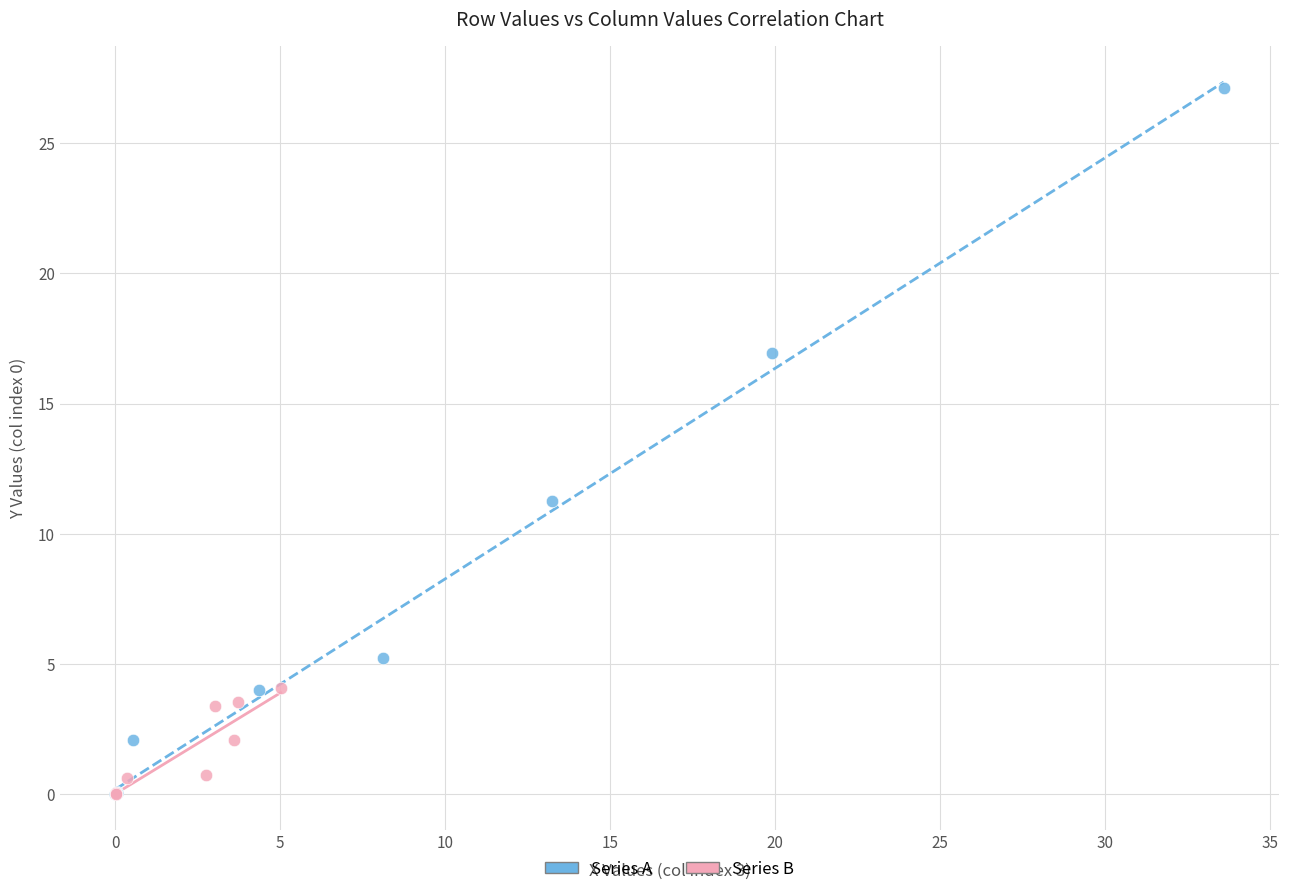

Which series contains the highest Y value?

Series A